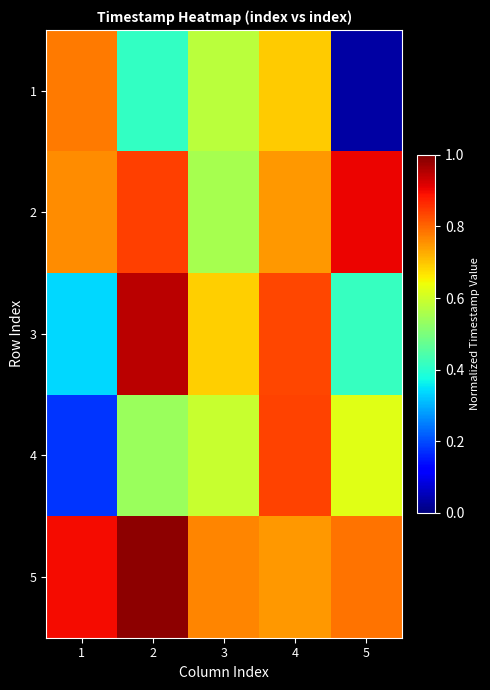

At which category is the sum across all series the highest?

4